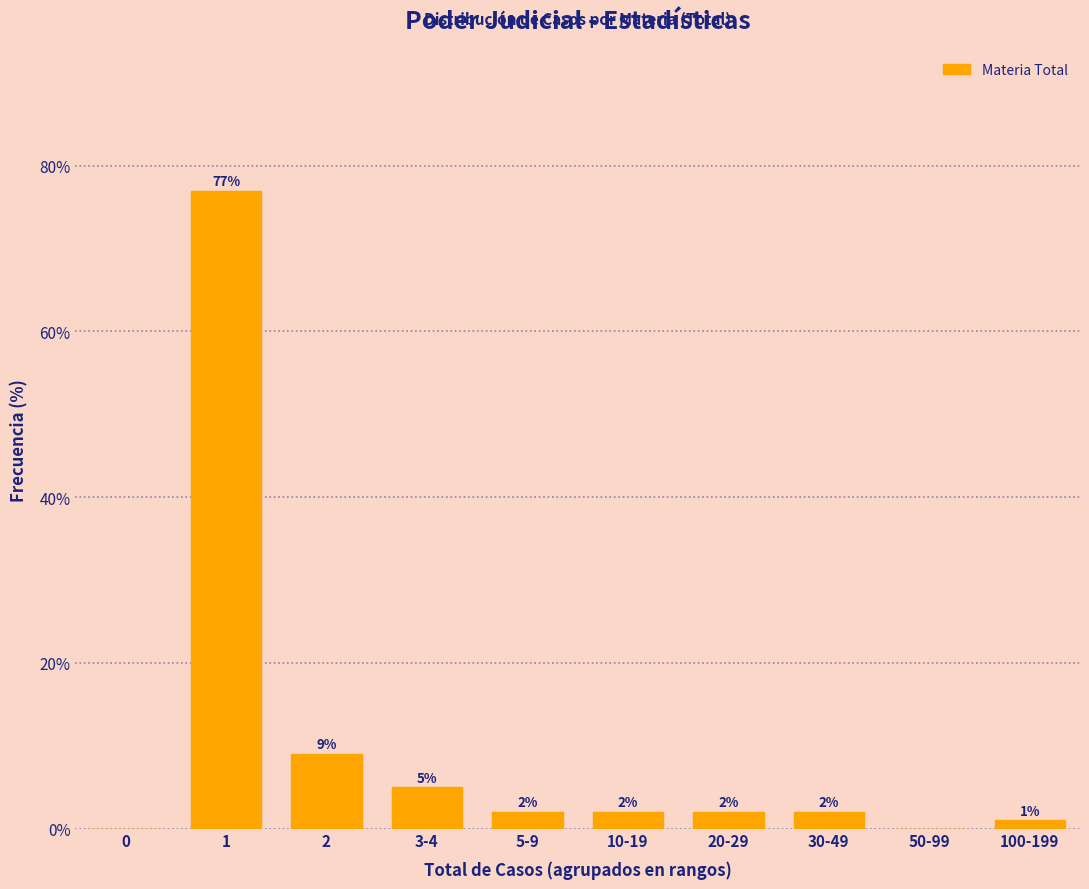

Reading right to left, what are all the values shown in this chart?

100-199=1	50-99=0	30-49=2	20-29=2	10-19=2	5-9=2	3-4=5	2=9	1=77	0=0